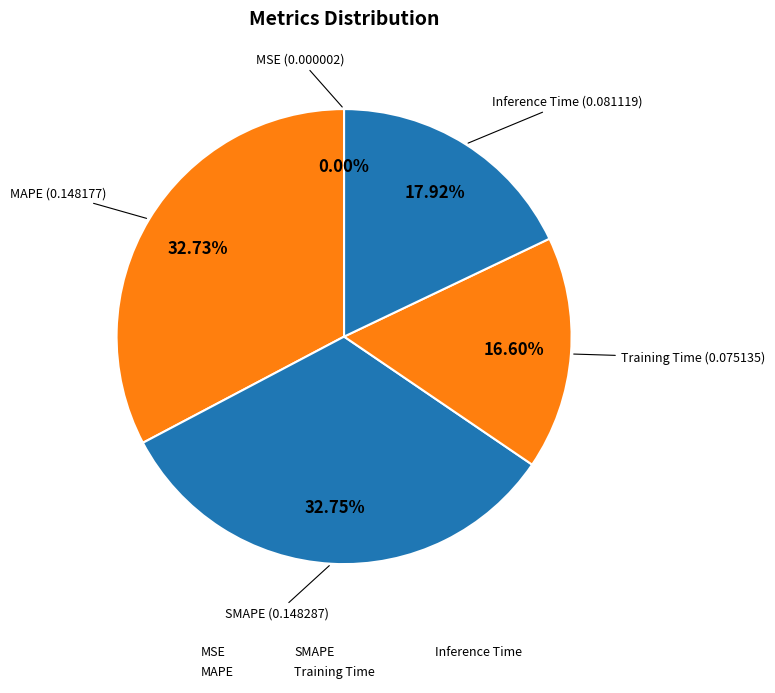

Combined, do Inference Time and MSE account for over 50%?

No